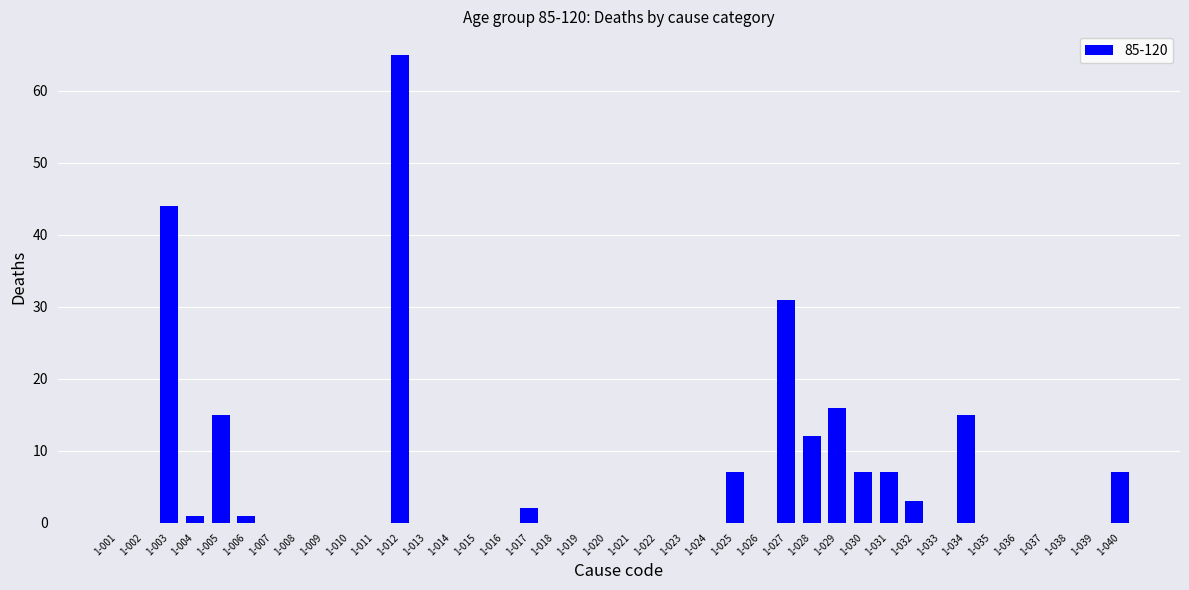

Reading left to right, what are all the values shown in this chart?

1-001=0	1-002=0	1-003=44	1-004=1	1-005=15	1-006=1	1-007=0	1-008=0	1-009=0	1-010=0	1-011=0	1-012=65	1-013=0	1-014=0	1-015=0	1-016=0	1-017=2	1-018=0	1-019=0	1-020=0	1-021=0	1-022=0	1-023=0	1-024=0	1-025=7	1-026=0	1-027=31	1-028=12	1-029=16	1-030=7	1-031=7	1-032=3	1-033=0	1-034=15	1-035=0	1-036=0	1-037=0	1-038=0	1-039=0	1-040=7